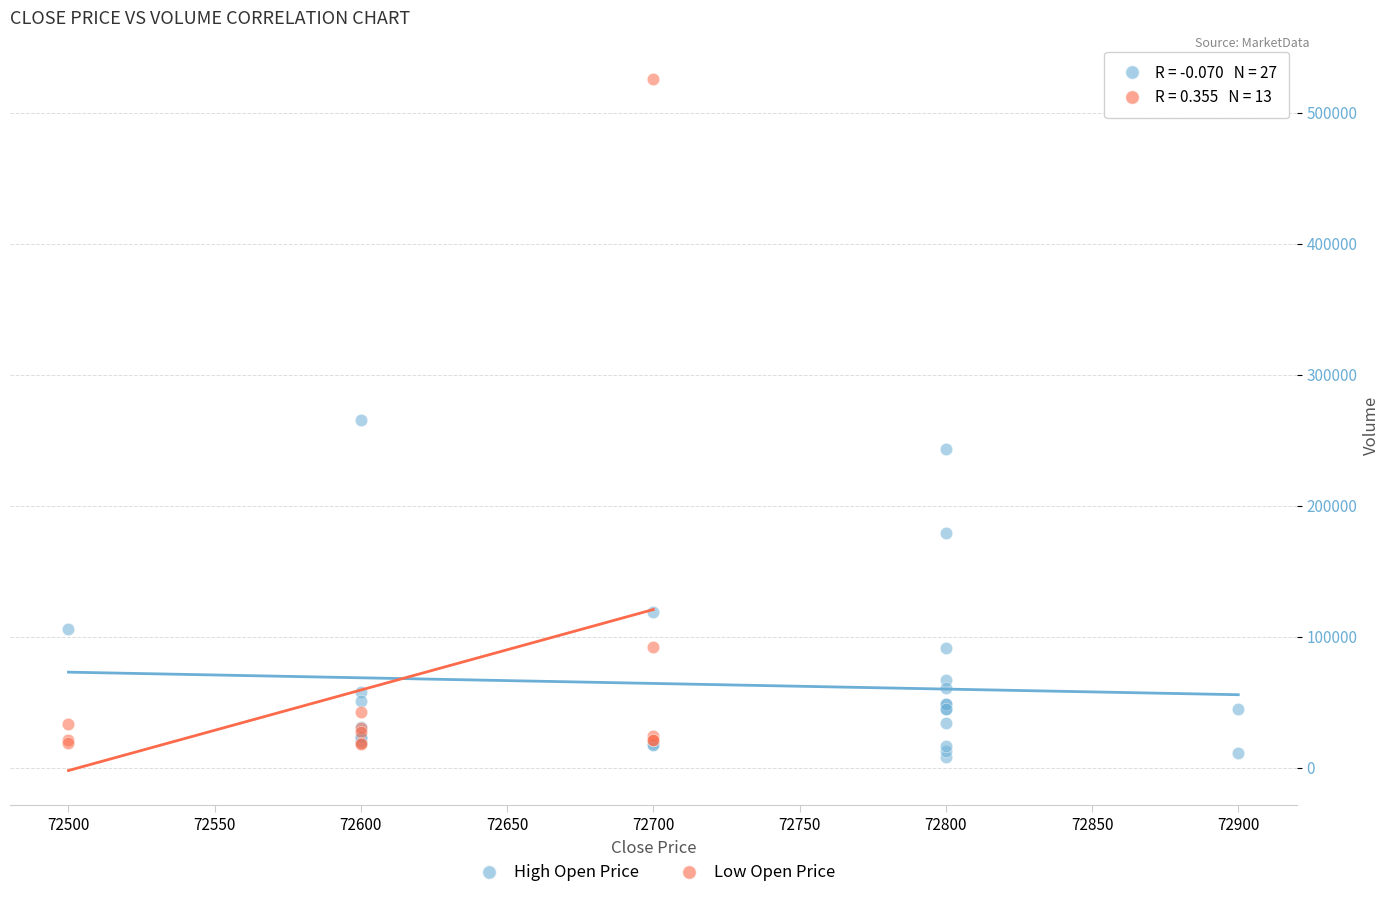

Which series reaches the minimum Y coordinate?

High Open Price